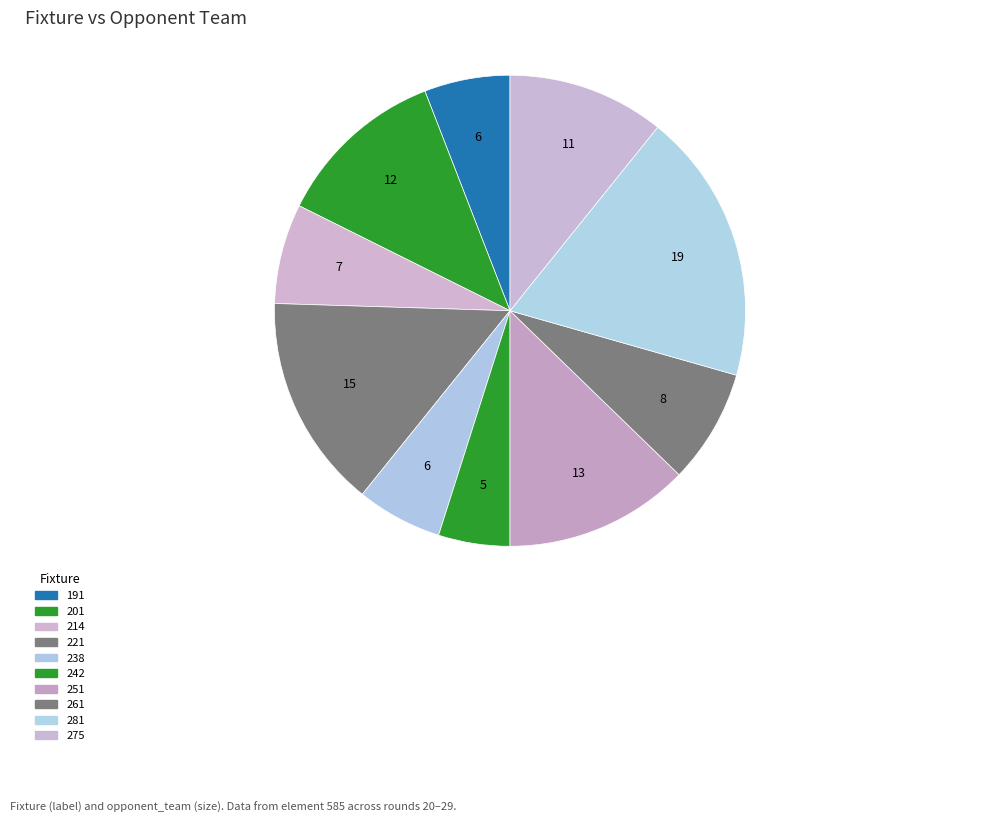

To the nearest percent, what percentage of the pie is 214?

7%